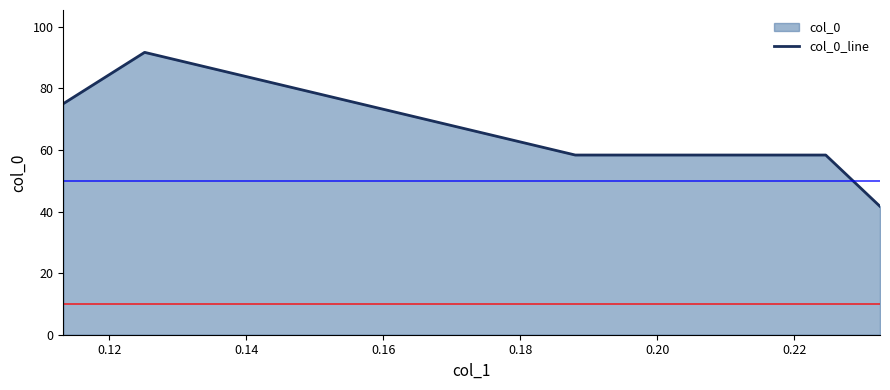

What is the minimum value shown in the chart?

41.7